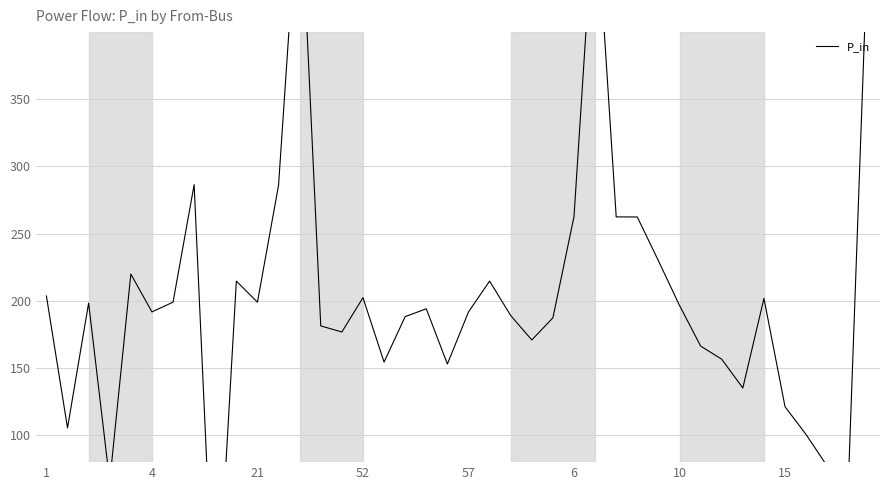

The chart shows a value of 296.3 at 39. True or false?

False